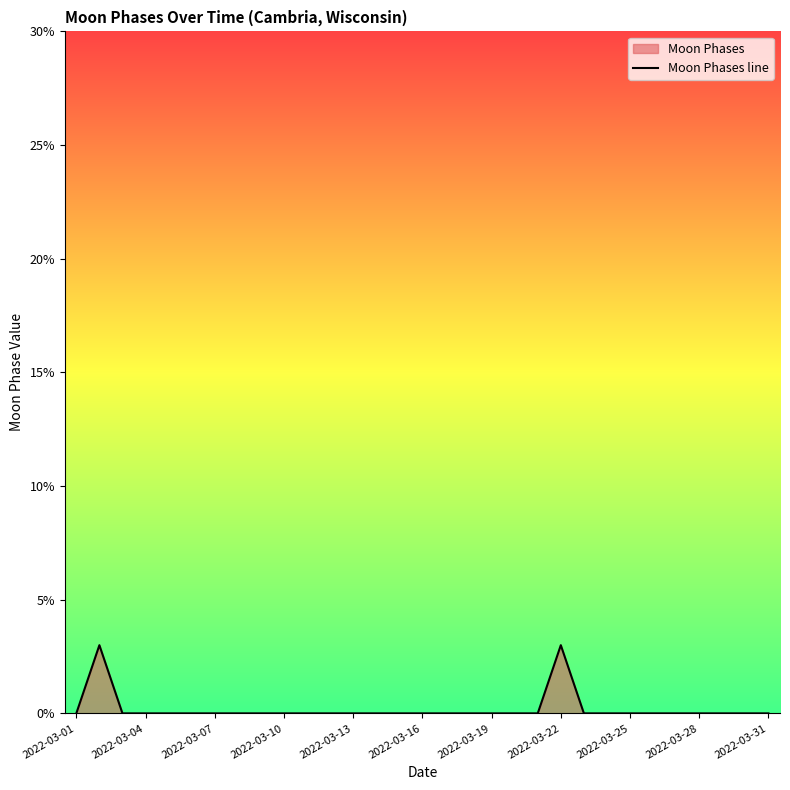

Count the number of categories in the chart.

31